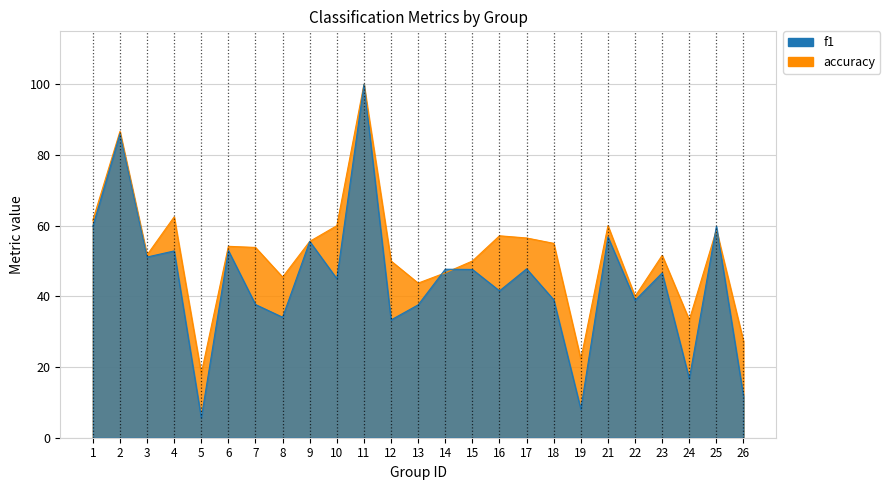

Which series has the widest spread of values?

f1